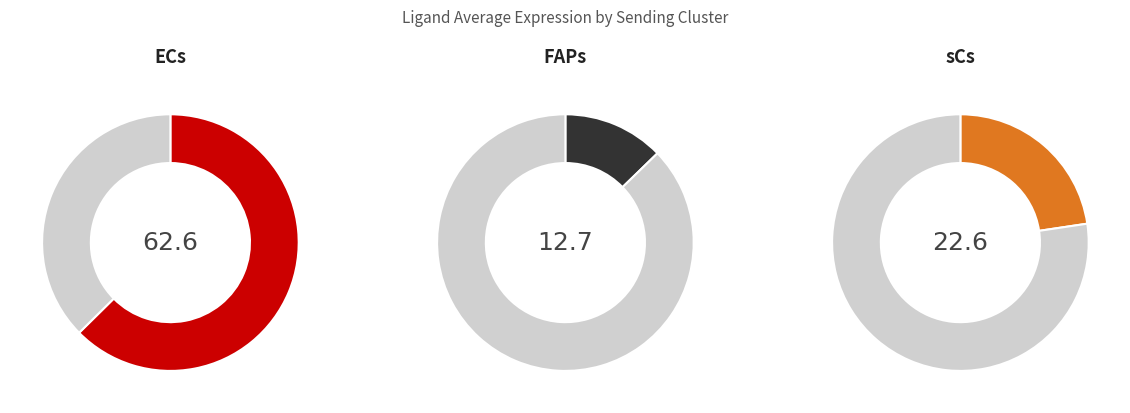

Does ECs represent more than half of the total?

Yes